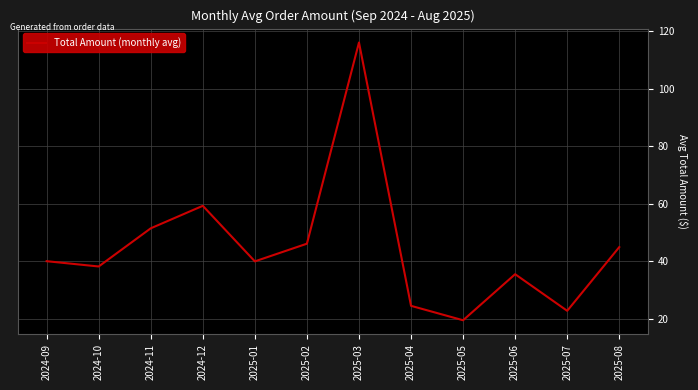

What is the change in value from 2024-10 to 2025-06?

-2.7